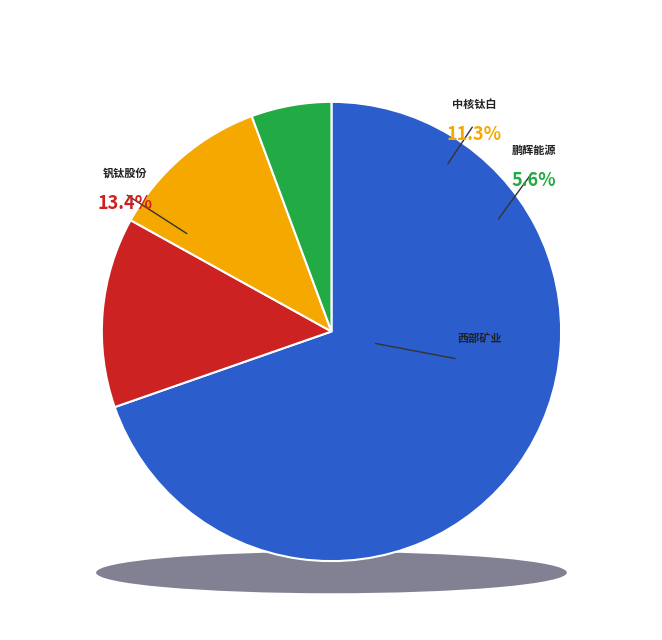

The 钒钛股份 slice represents 1% of the pie. True or false?

False